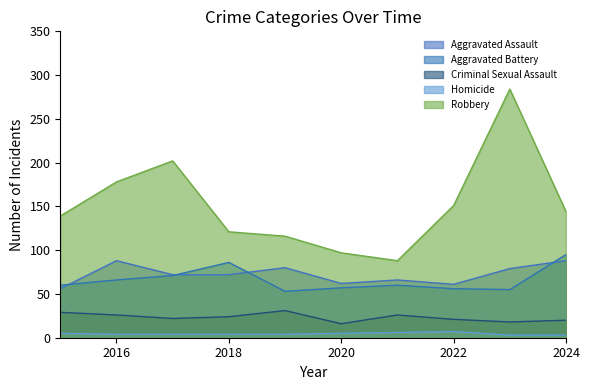

What is the value of the Homicide point at the 7th from the left?

6